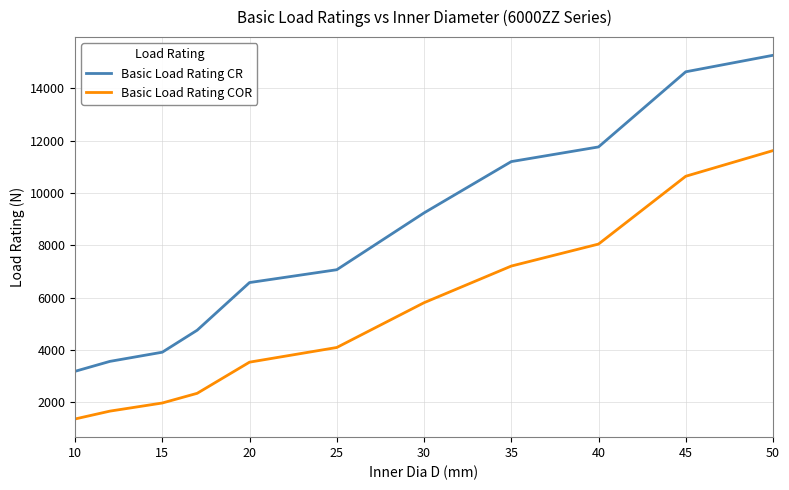

What is the difference between the maximum and minimum values in the Basic Load Rating COR series?

10250